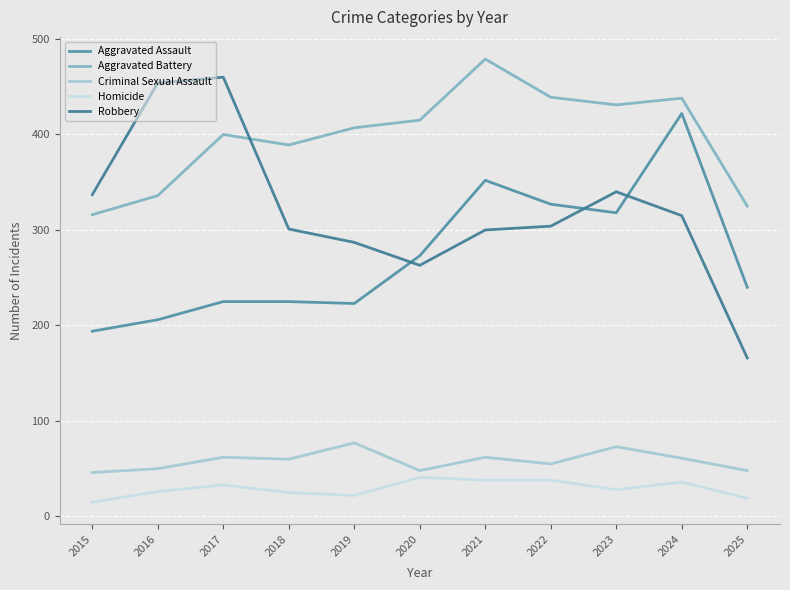

What is the difference between the highest and lowest values at 2020?

374